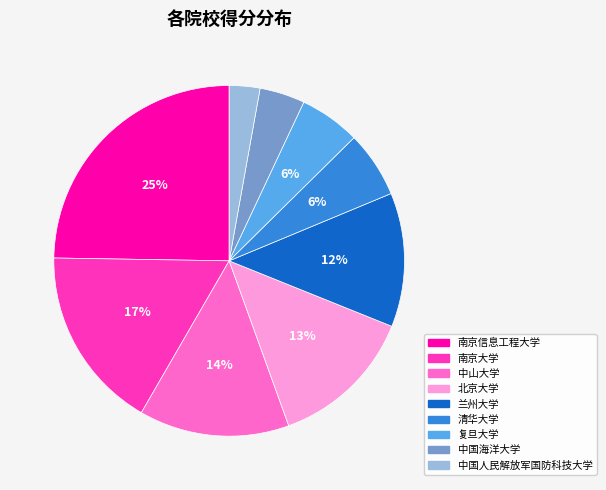

How many slices are in this pie chart?

9